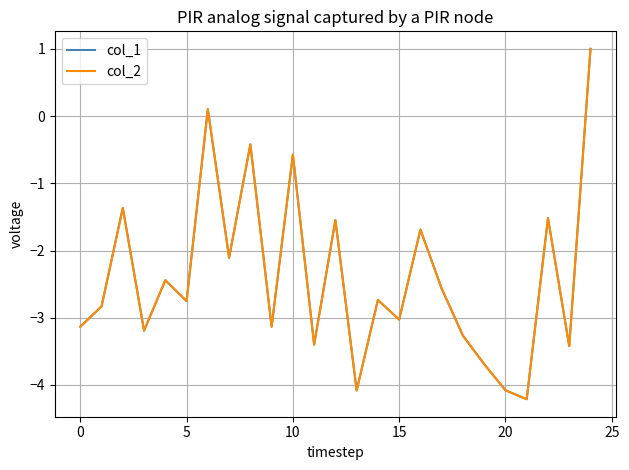

How many values in the col_1 series exceed -2?

8